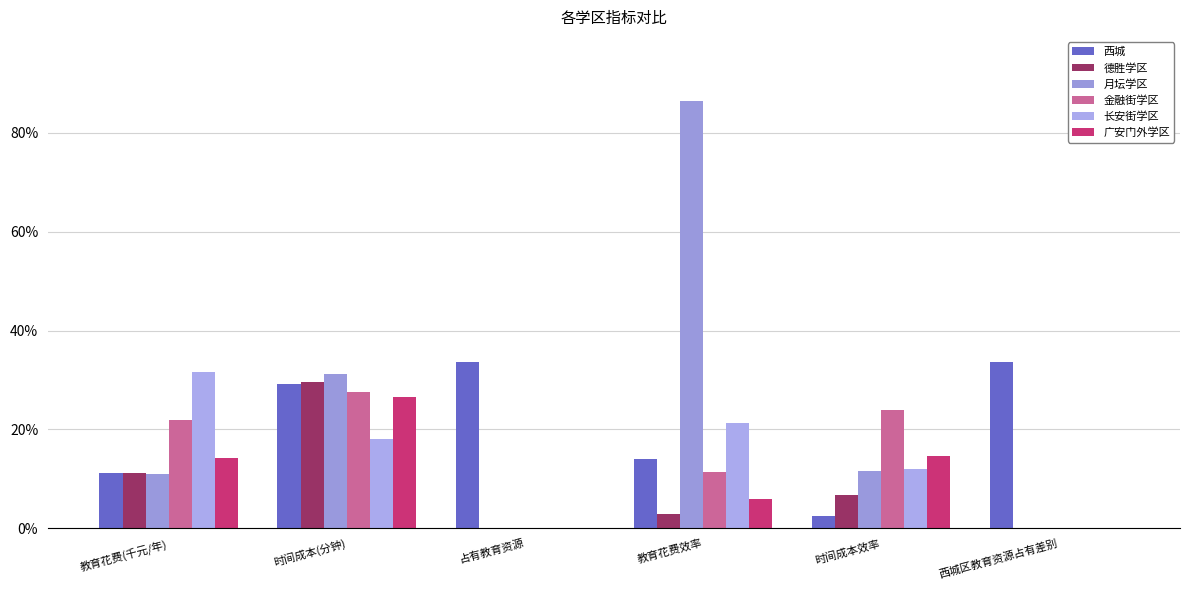

Does the chart contain stacked bars?

No